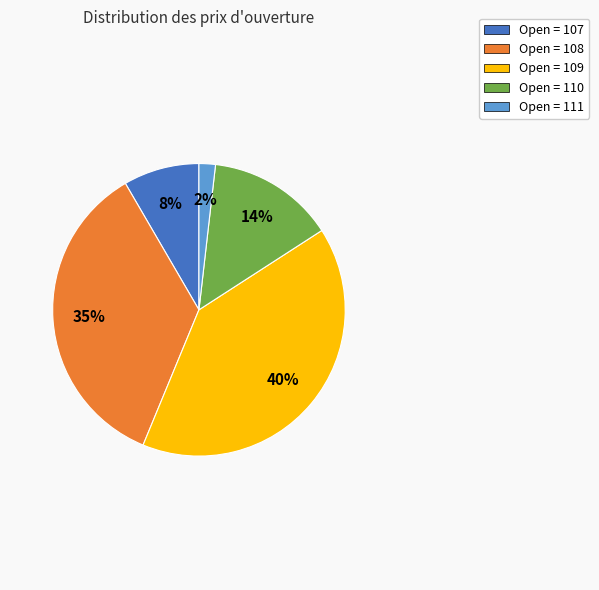

To the nearest percent, what is the average slice percentage?

20%